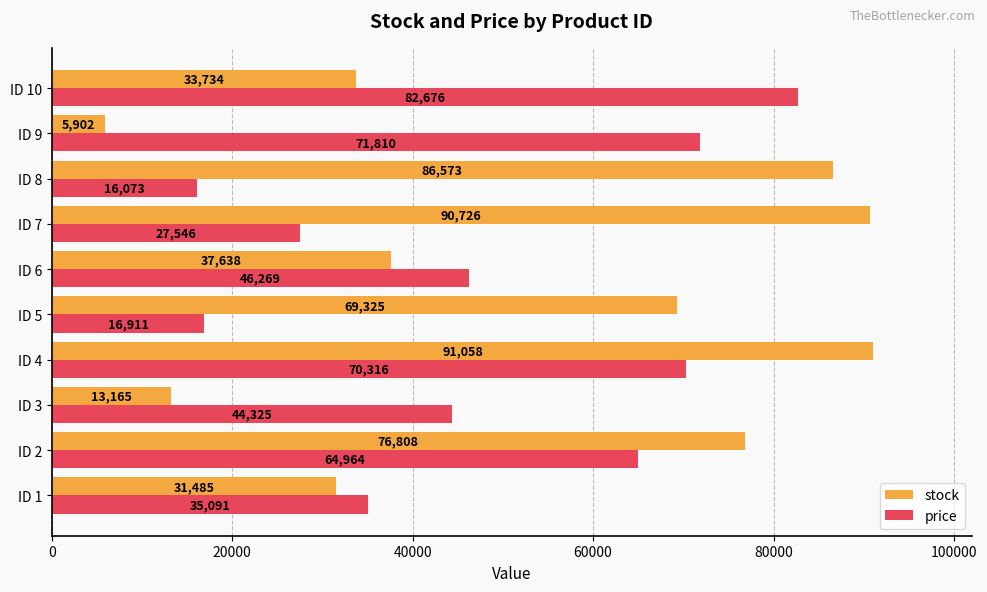

Which series has the widest spread of values?

stock